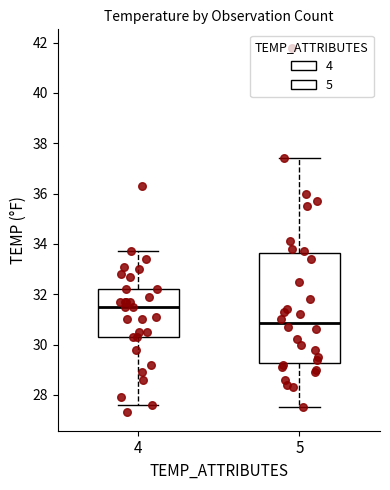

Where does the upper whisker of the box at x = 5 end on the y-axis? The values are not printed on the chart, so give them approximately, as read against the axis.

37.4